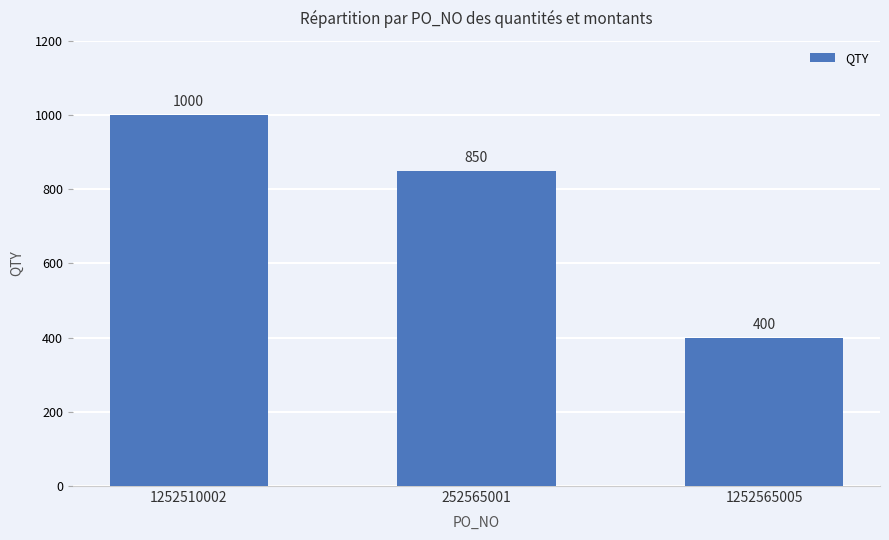

Between 1252510002 and 252565001, which is larger?

1252510002